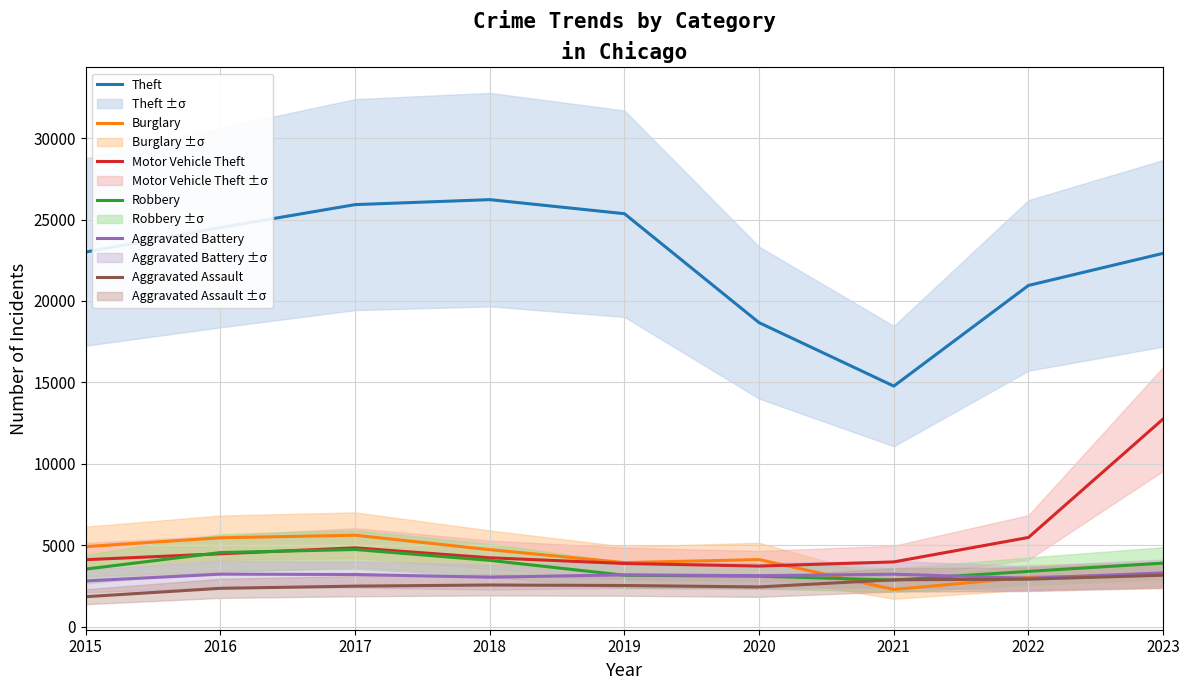

Which category has the highest value in the Aggravated Battery series?

2023